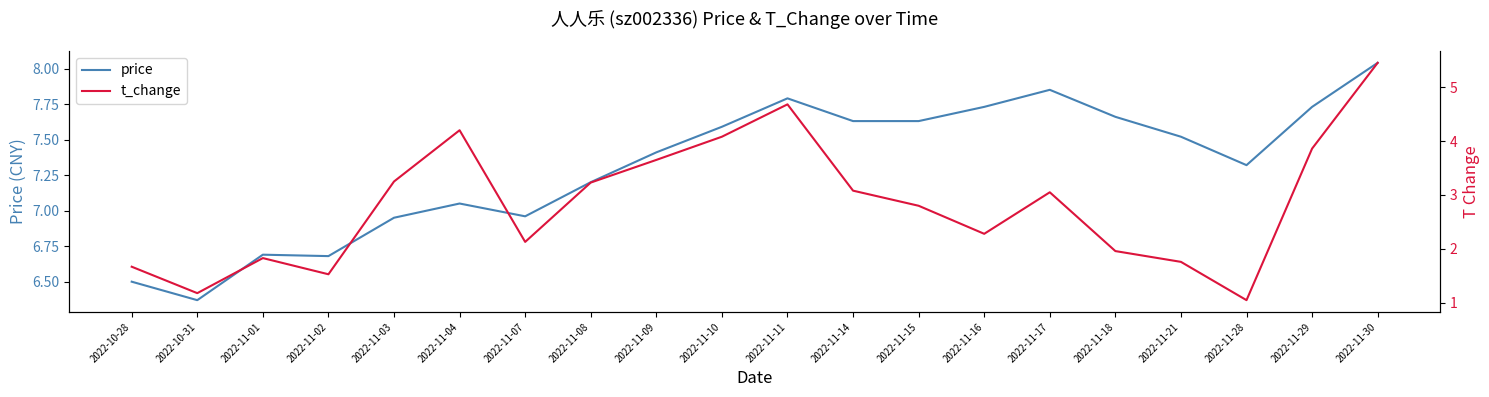

True or false: price and t_change cross at least once.

False